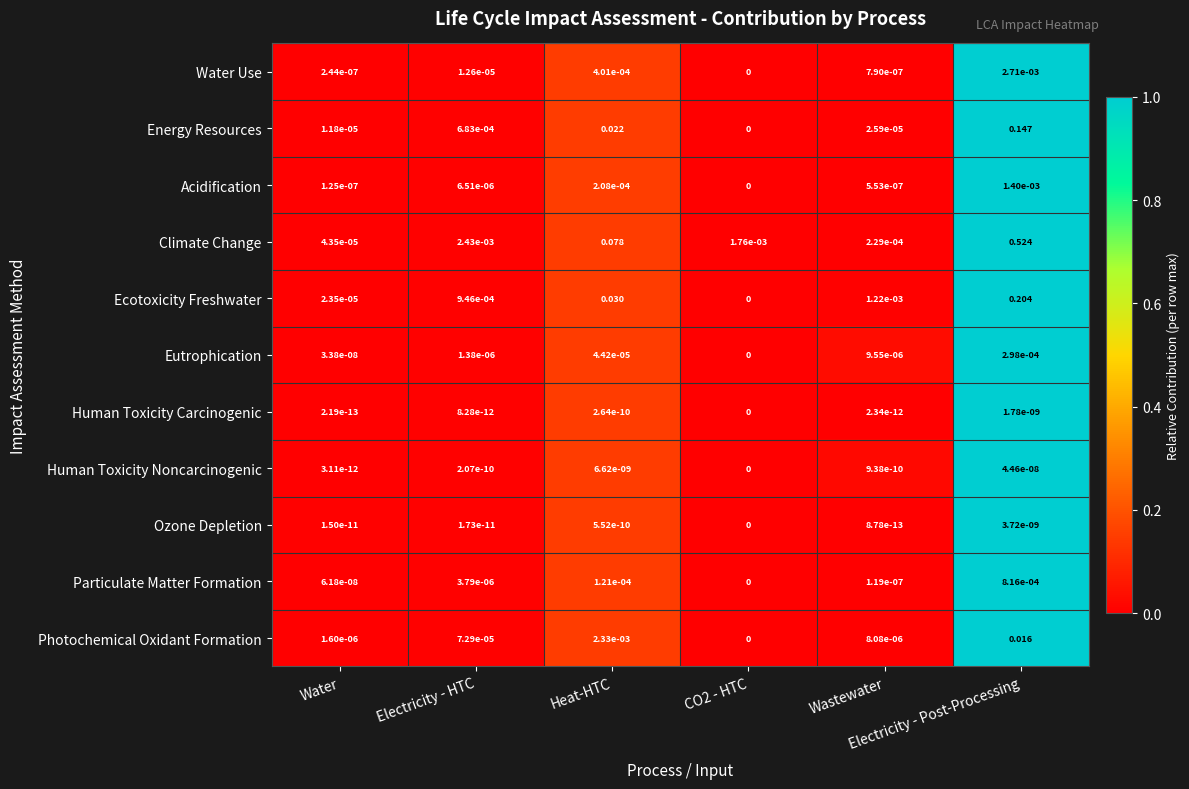

Which series has the largest total across all categories?

Climate Change